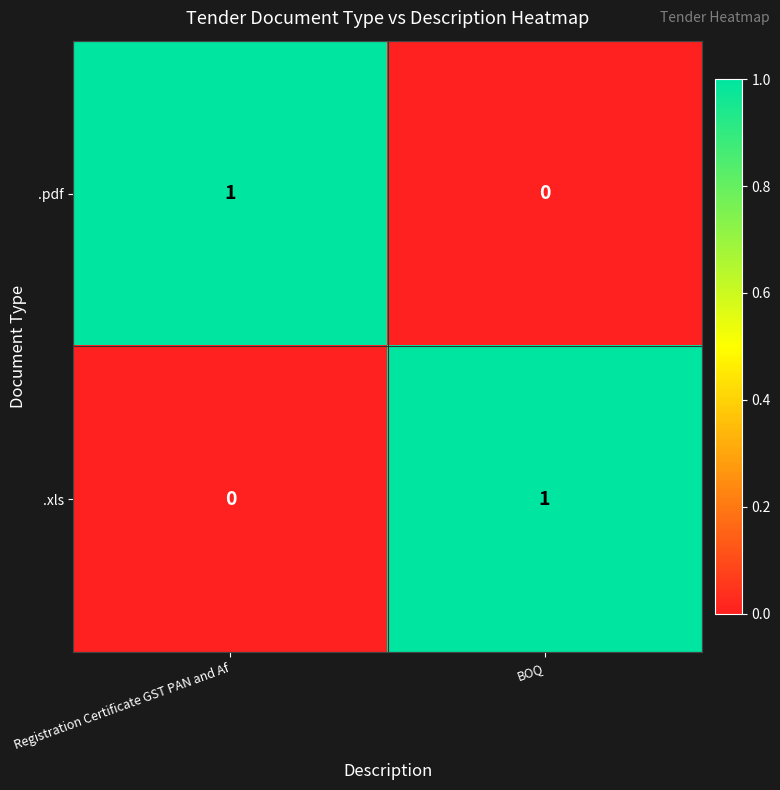

At which label is .pdf closest to 0?

BOQ